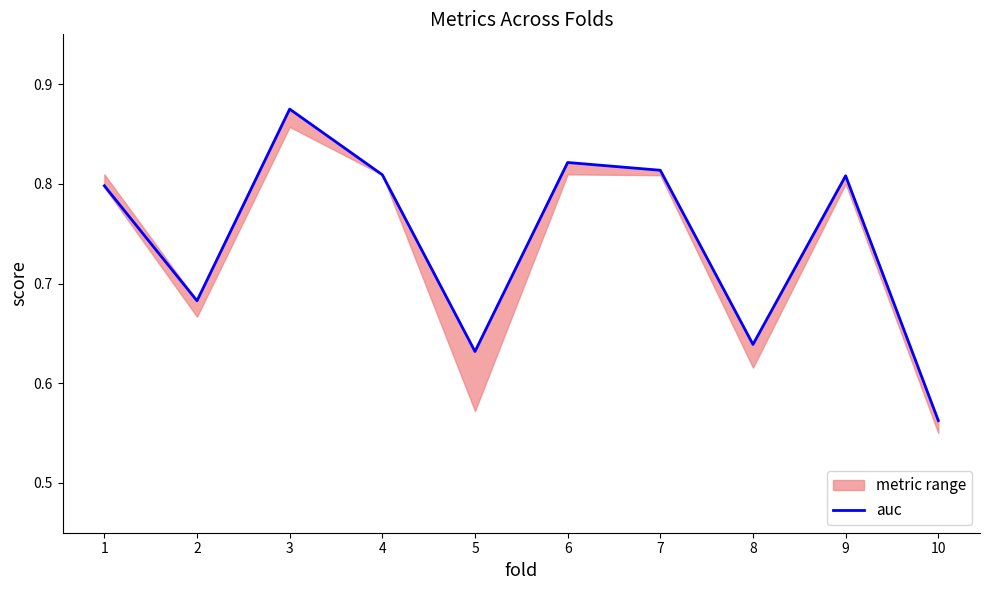

Does the chart display data point markers on the line(s)?

No